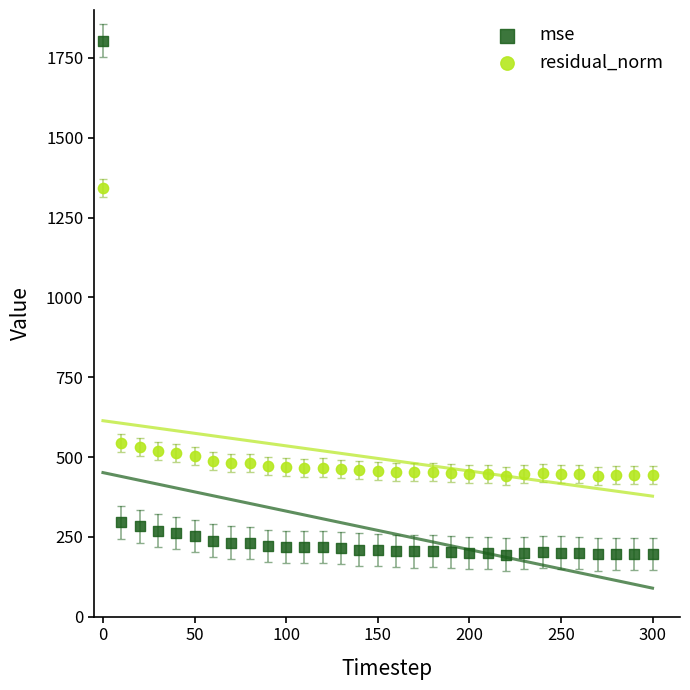

In the mse series, what Y value is closest to 999?

295.3